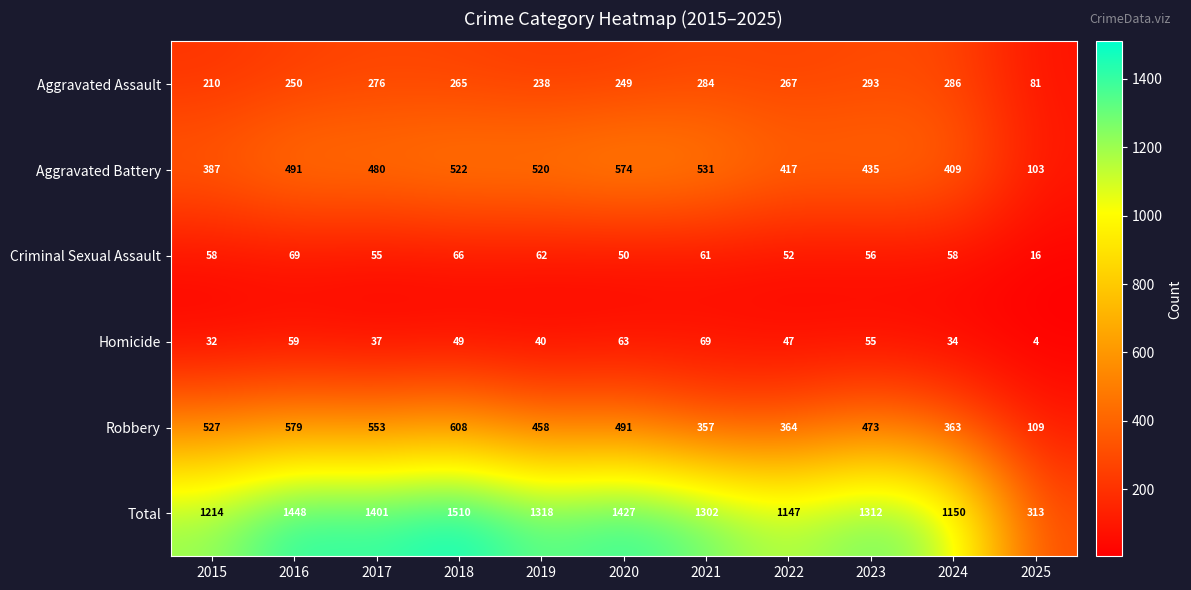

True or false: Homicide has a value of 12 at 2018.

False